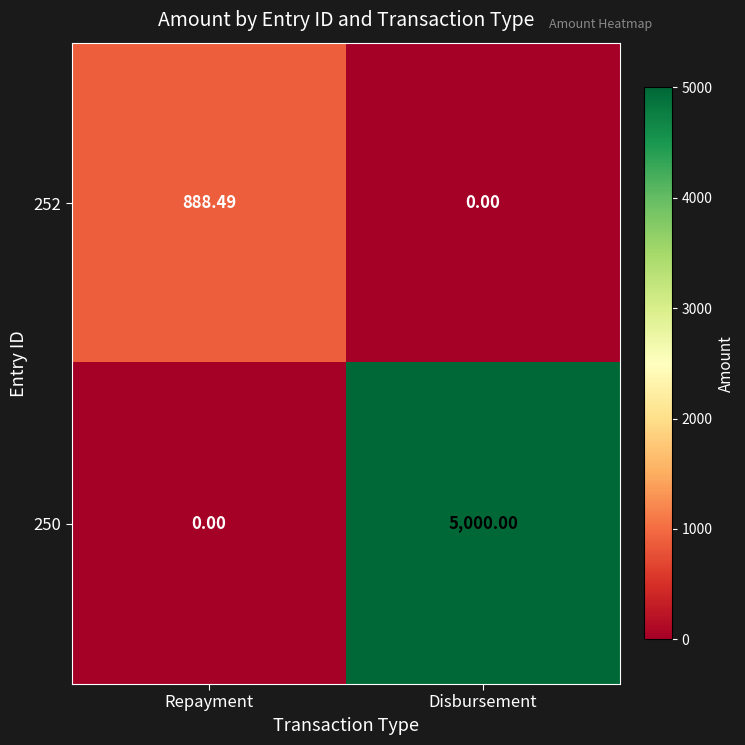

Which series has the largest total across all categories?

250